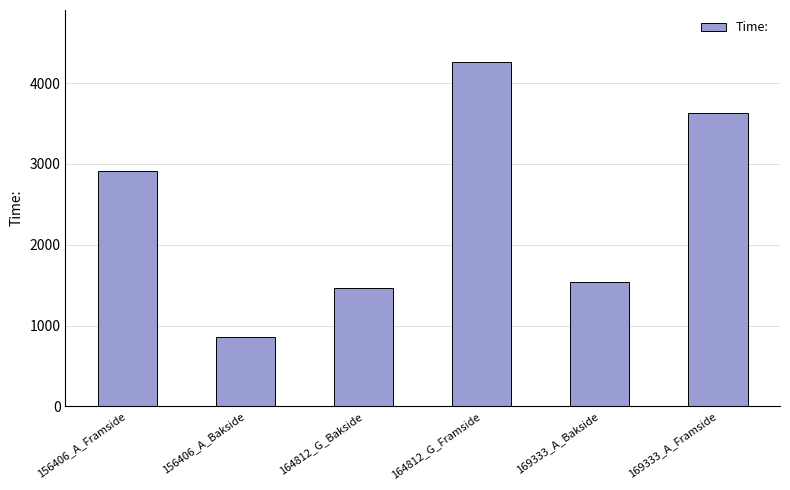

What is the smallest value displayed?

862